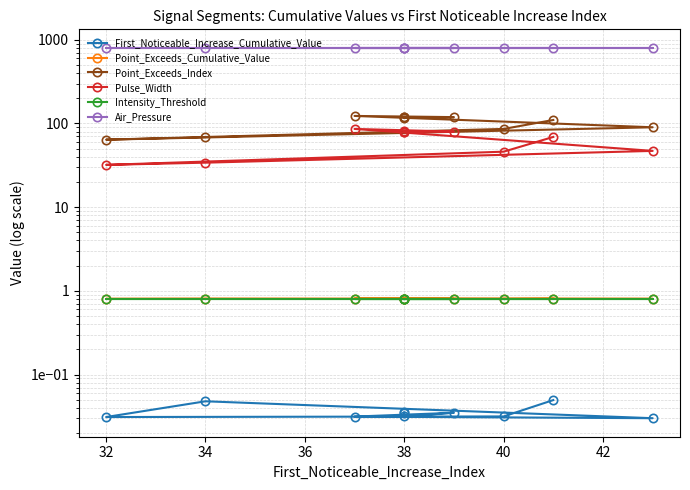

What are all the series names shown in the legend?

First_Noticeable_Increase_Cumulative_Value, Point_Exceeds_Cumulative_Value, Point_Exceeds_Index, Pulse_Width, Intensity_Threshold, Air_Pressure